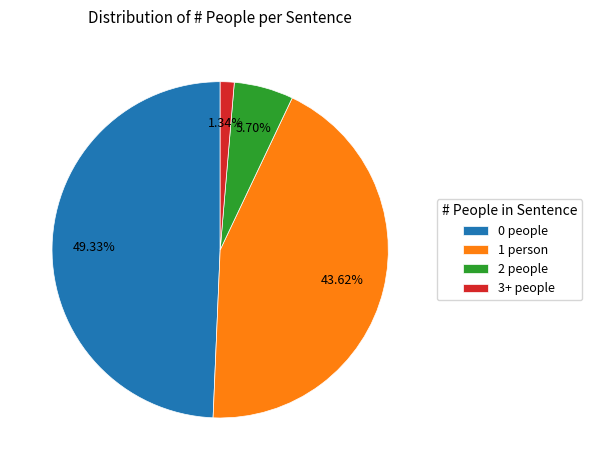

Between 0 people and 1 person, which is larger?

0 people